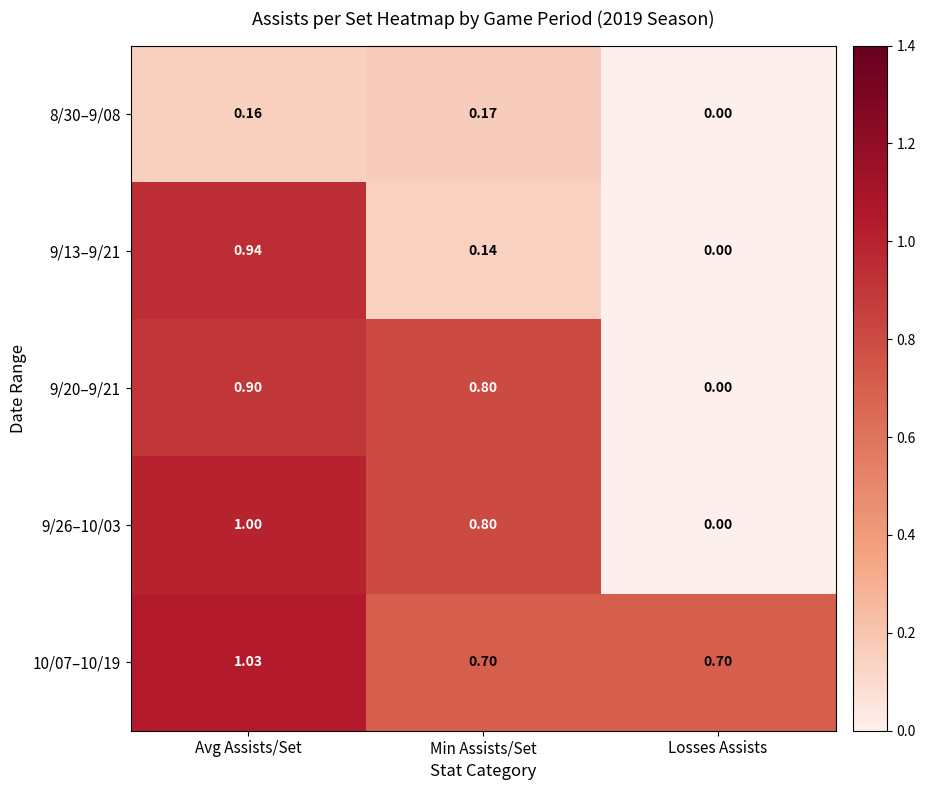

Rank the categories by 9/26–10/03 value from lowest to highest.

Losses Assists, Min Assists/Set, Avg Assists/Set